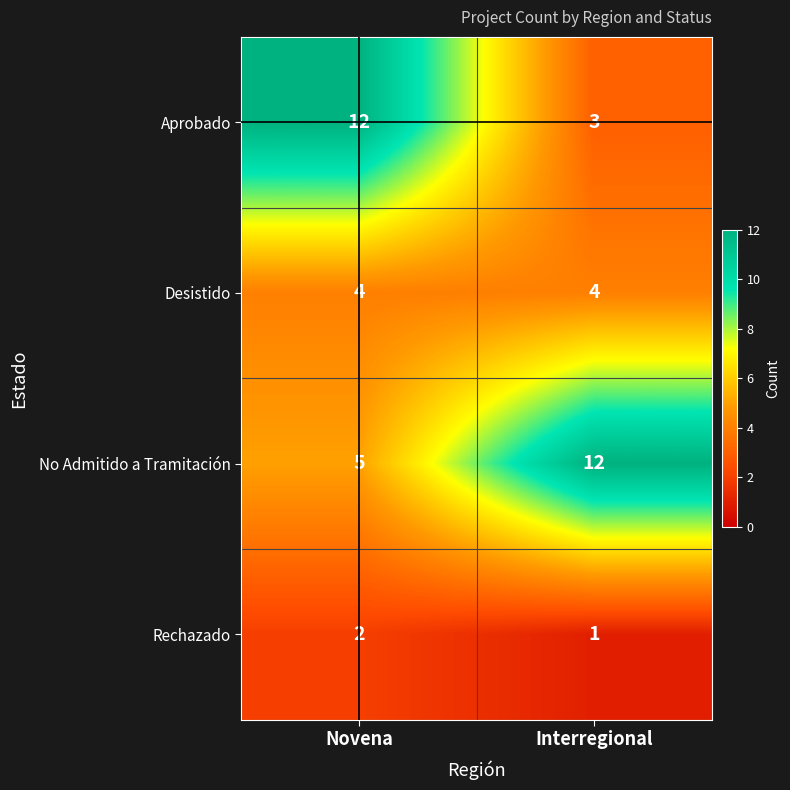

What is the total value across all series at Interregional?

20